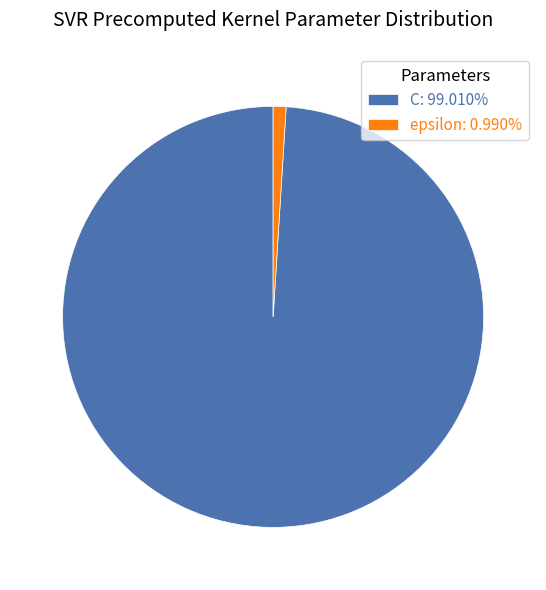

Do epsilon: 0.990% and C: 99.010% together represent more than half of the pie?

Yes